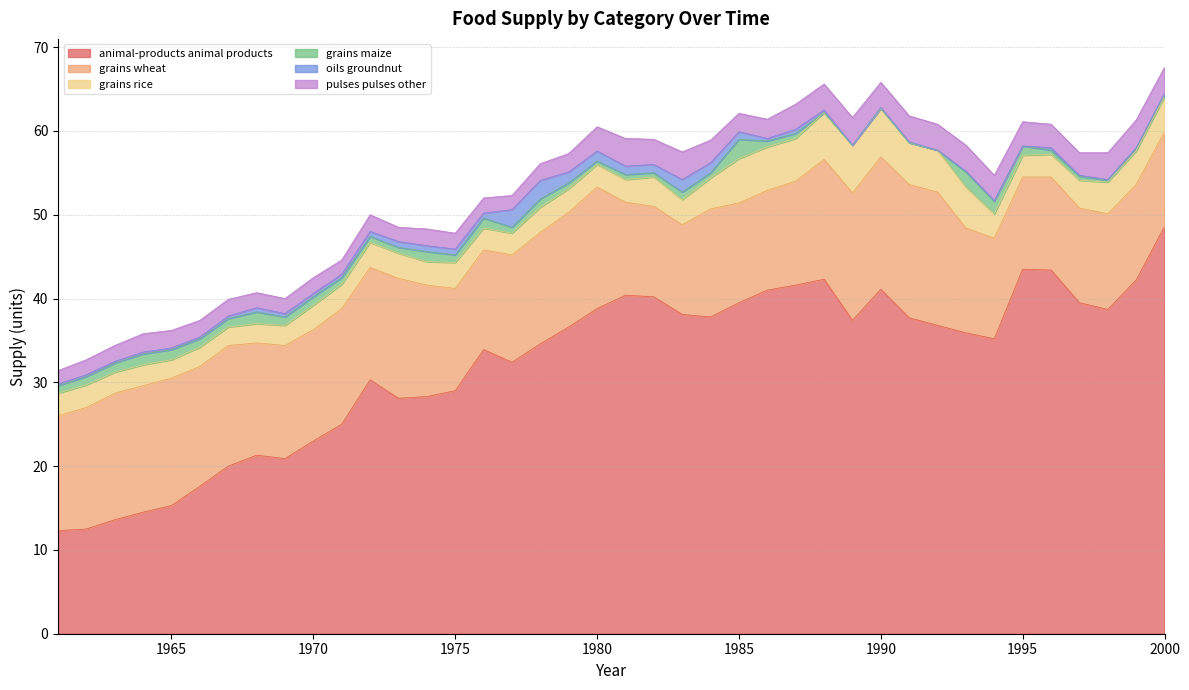

True or false: grains_maize and grains_rice intersect in this chart.

False